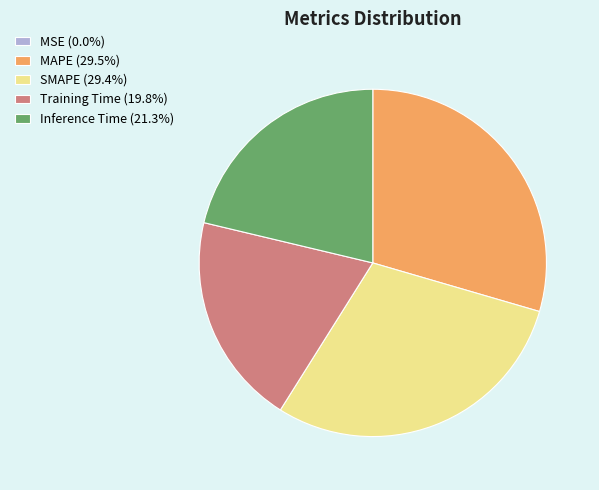

Is it true that MAPE is 42% of the pie?

False